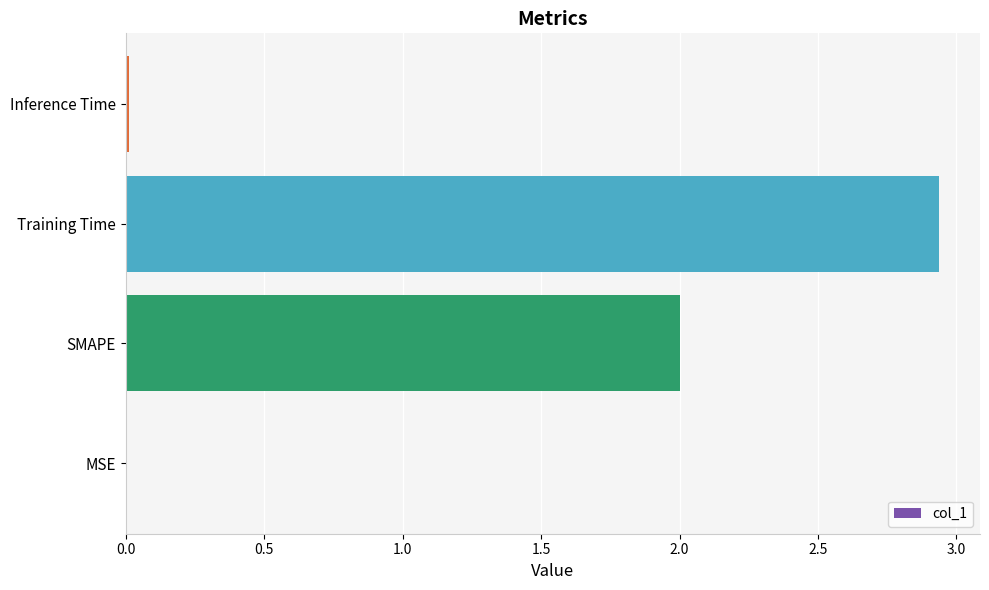

The value at SMAPE is 2.0. True or false?

True